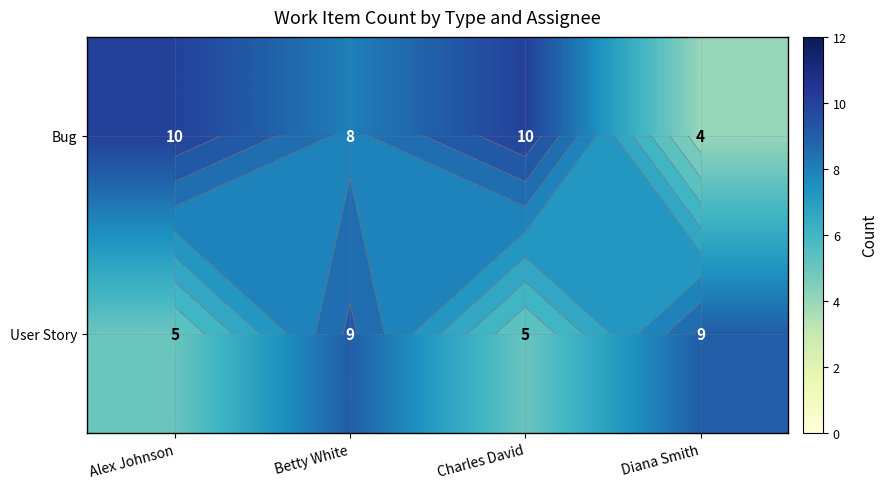

What is the minimum value for Bug?

4